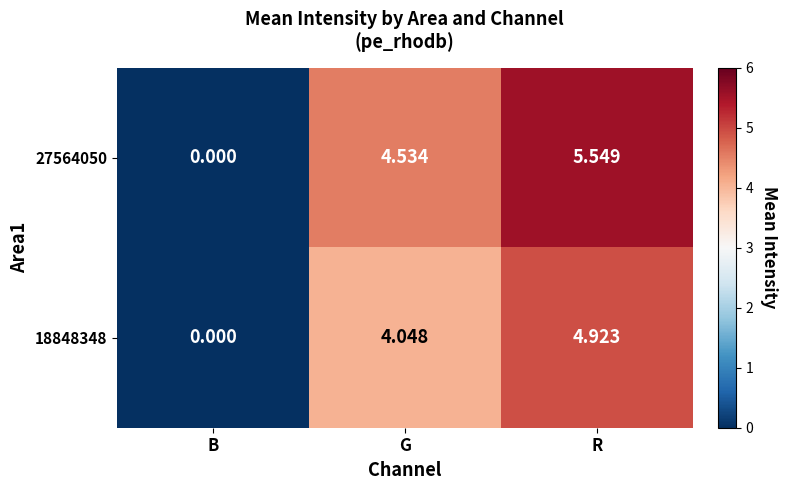

Is the value of 18848348 at B greater than the value of 27564050 at G?

No